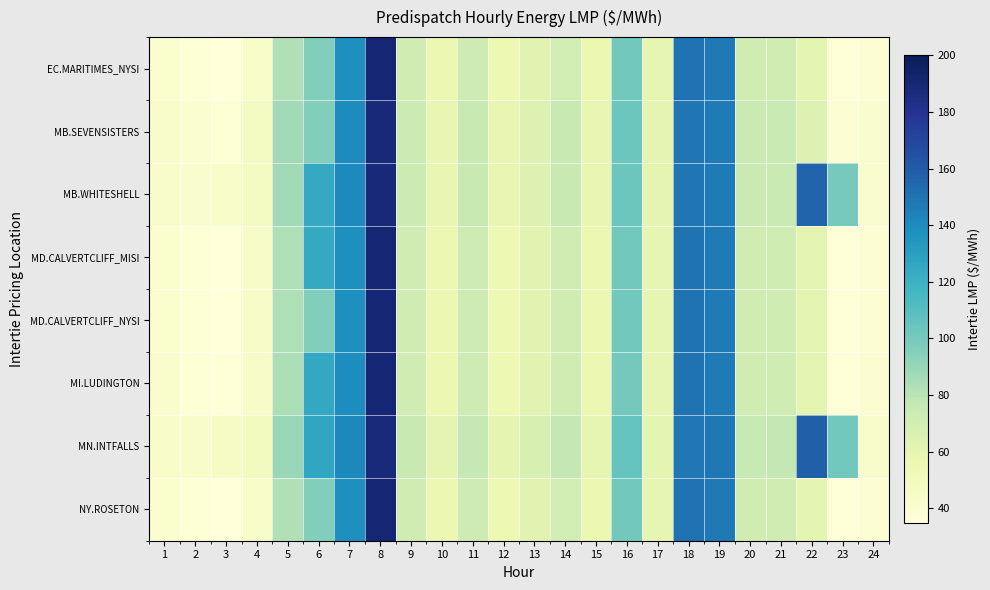

Which category has the lowest value across all series?

3